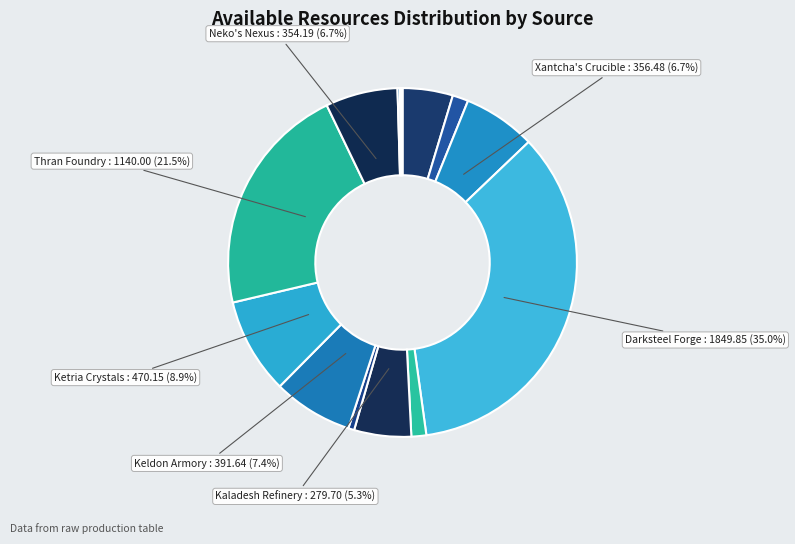

To the nearest percent, what is the difference between the largest and smallest slice percentages?

35%